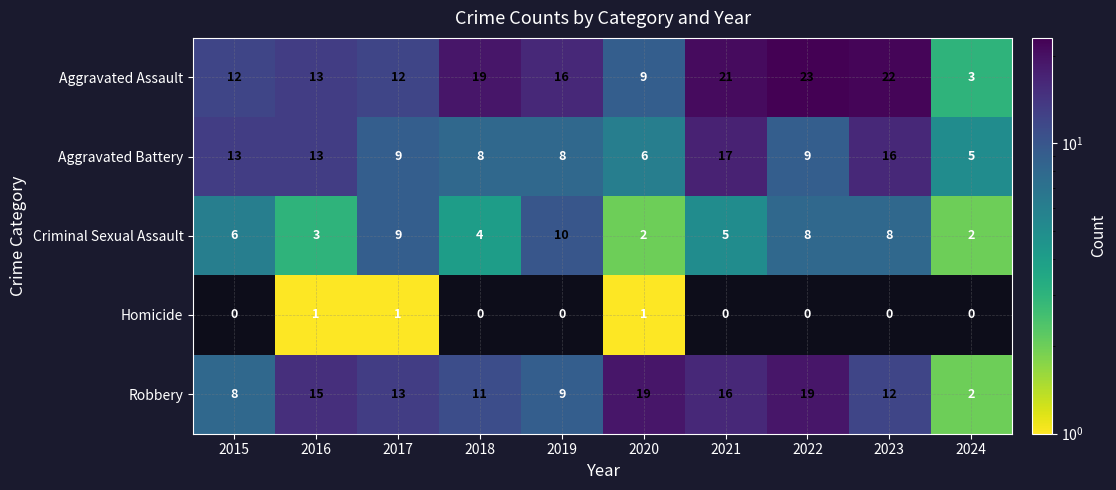

Count the number of data series in this chart.

5